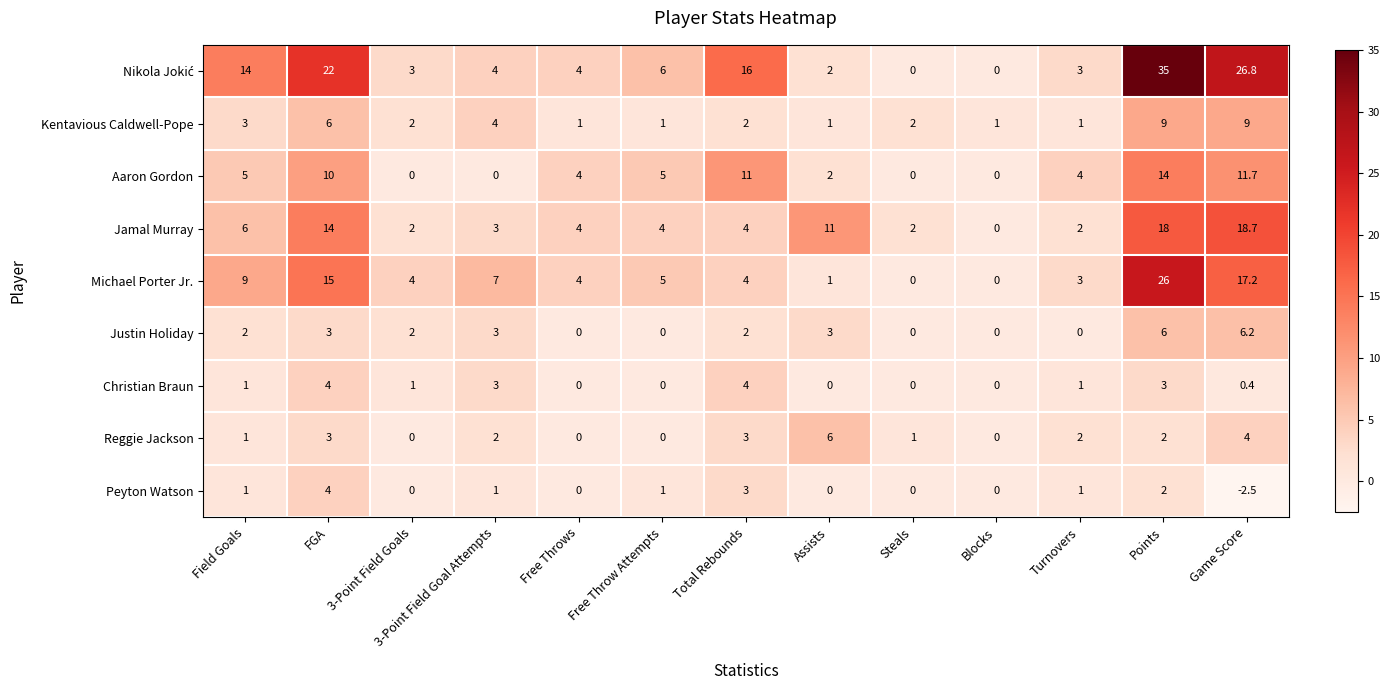

What is the difference between the second highest and minimum values in the Reggie Jackson series?

4.0